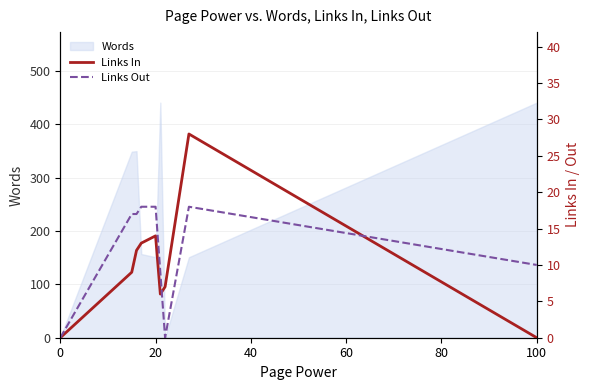

Reading right to left, extract all data points from this chart.

Links In: 0	28	7	6	14	13	12	9	0
Links Out: 10	18	0	9	18	18	17	17	0